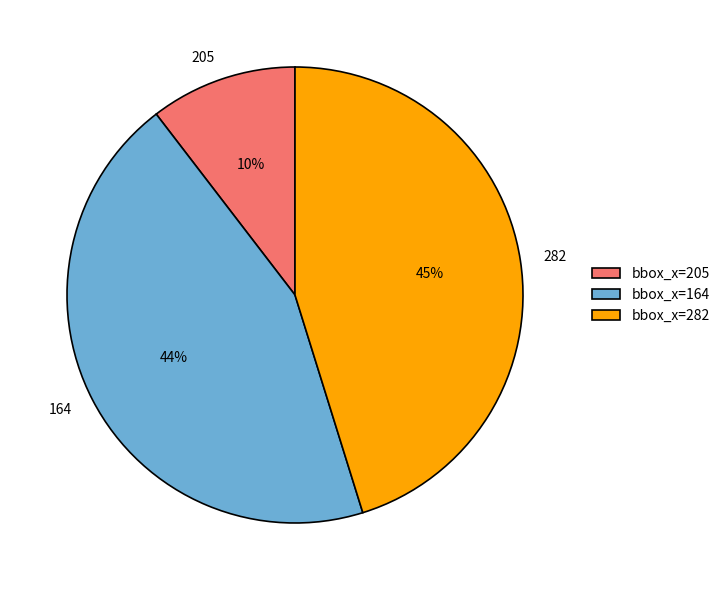

Is it true that 164 is 44% of the pie?

True